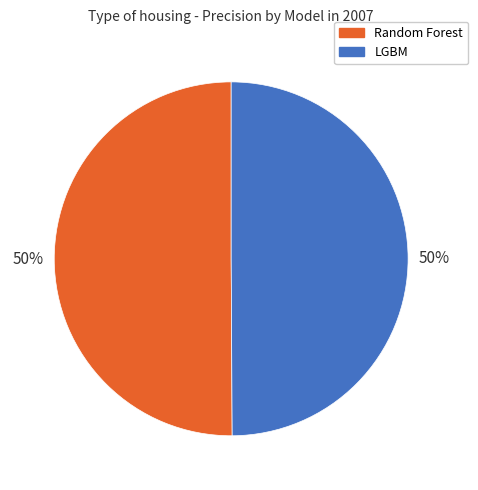

To the nearest percent, what is the combined percentage of LGBM and Random Forest?

100%